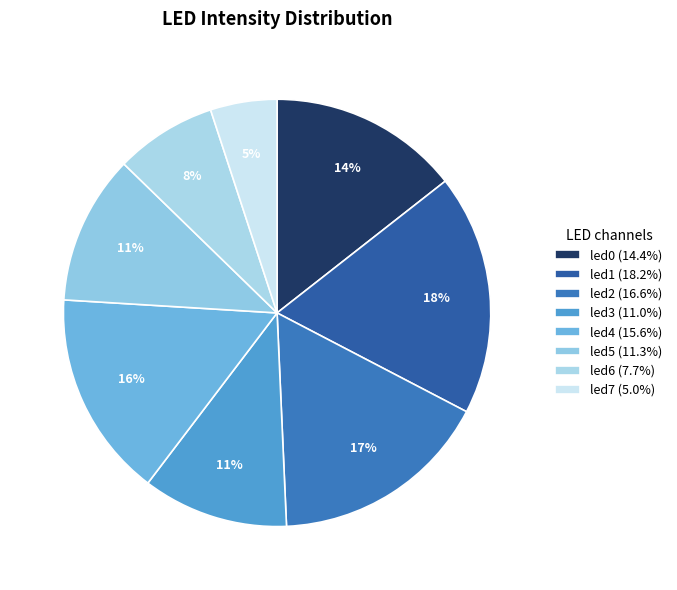

Is there a majority slice in this chart?

No